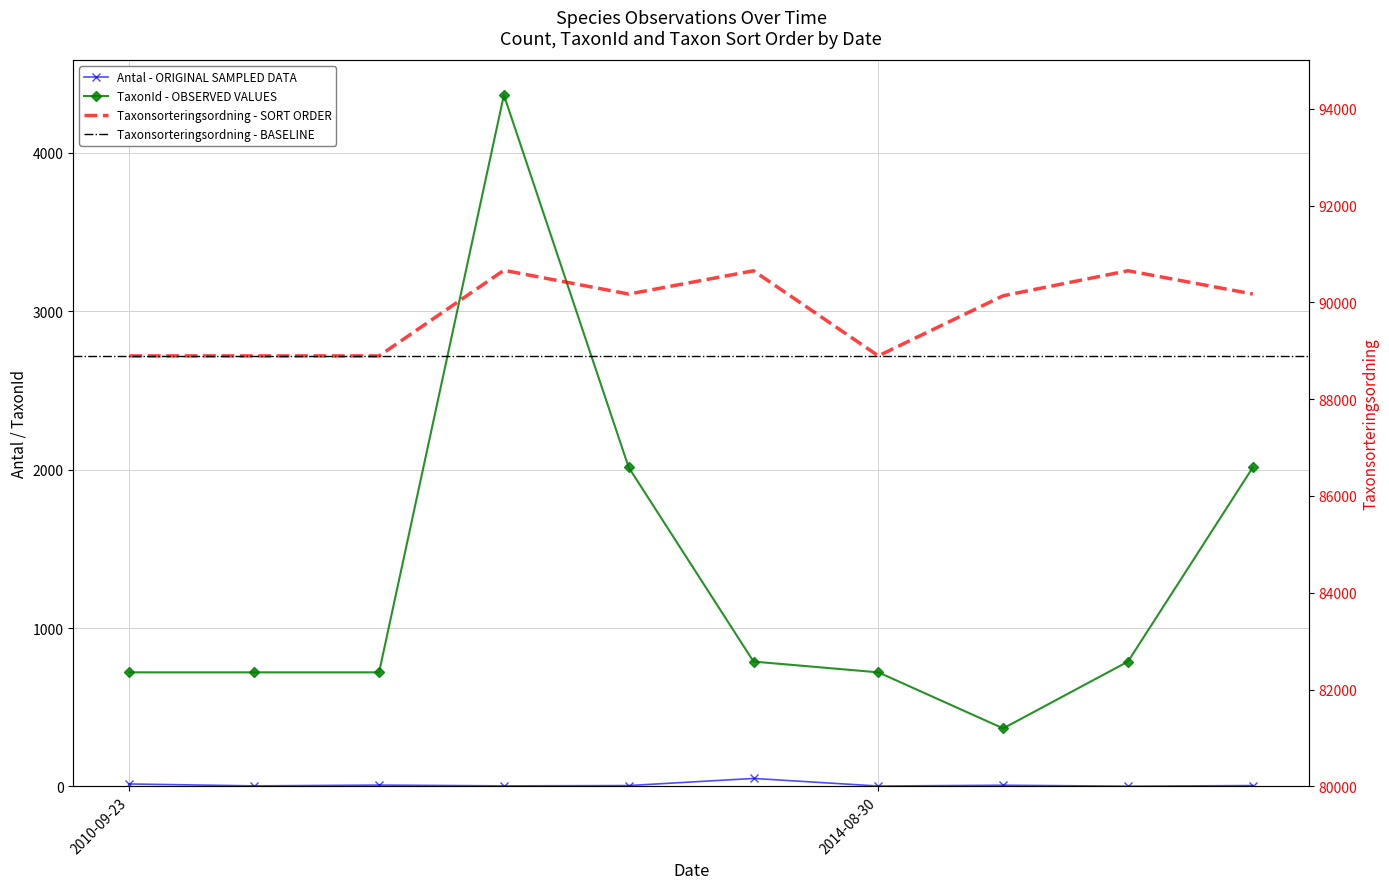

Reading left to right, extract all data points from this chart.

Antal: 15	3	8	3	5	50	2	7	1	5
TaxonId: 720	720	720	4366	2014	788	720	366	788	2014
Taxonsorteringsordning: 88895	88895	88895	90664	90173	90654	88896	90138	90655	90174